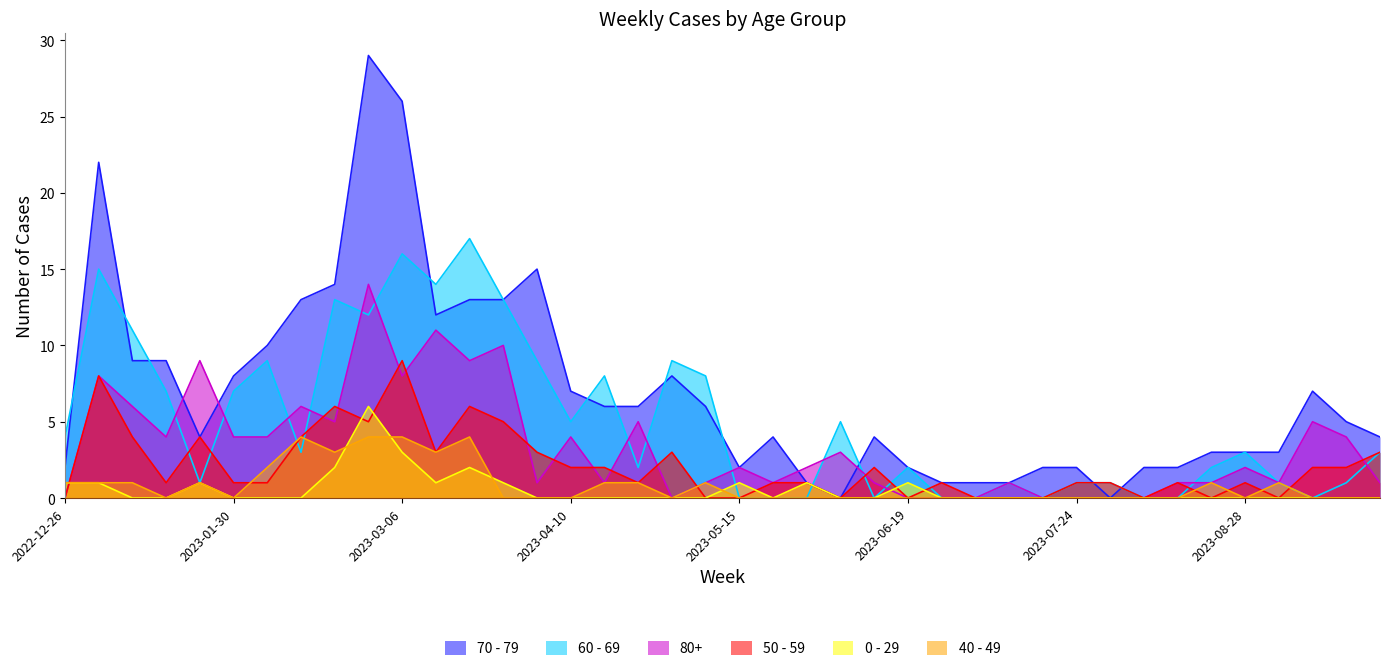

Reading left to right, what are all the values shown in this chart?

70 - 79: 2	22	9	9	4	8	10	13	14	29	26	12	13	13	15	7	6	6	8	6	2	4	1	0	4	2	1	1	1	2	2	0	2	2	3	3	3	7	5	4
60 - 69: 4	15	11	7	1	7	9	3	13	12	16	14	17	13	9	5	8	2	9	8	0	0	0	5	0	2	0	0	1	0	1	1	0	0	2	3	1	0	1	3
80+: 0	8	6	4	9	4	4	6	5	14	8	11	9	10	1	4	1	5	0	1	2	1	2	3	1	0	0	0	1	0	0	0	0	1	1	2	1	5	4	1
50 - 59: 0	8	4	1	4	1	1	4	6	5	9	3	6	5	3	2	2	1	3	0	0	1	1	0	2	0	1	0	0	0	1	1	0	1	0	1	0	2	2	3
0 - 29: 1	1	0	0	1	0	0	0	2	6	3	1	2	1	0	0	0	0	0	0	1	0	1	0	0	1	0	0	0	0	0	0	0	0	0	0	0	0	0	0
40 - 49: 1	1	1	0	1	0	2	4	3	4	4	3	4	0	0	0	1	1	0	1	0	0	0	0	0	0	0	0	0	0	0	0	0	0	1	0	1	0	0	0